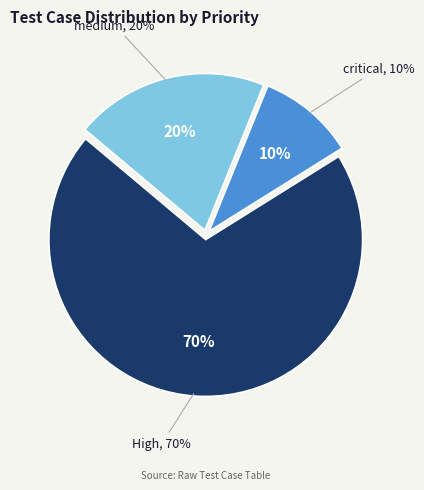

Which category accounts for the majority?

High